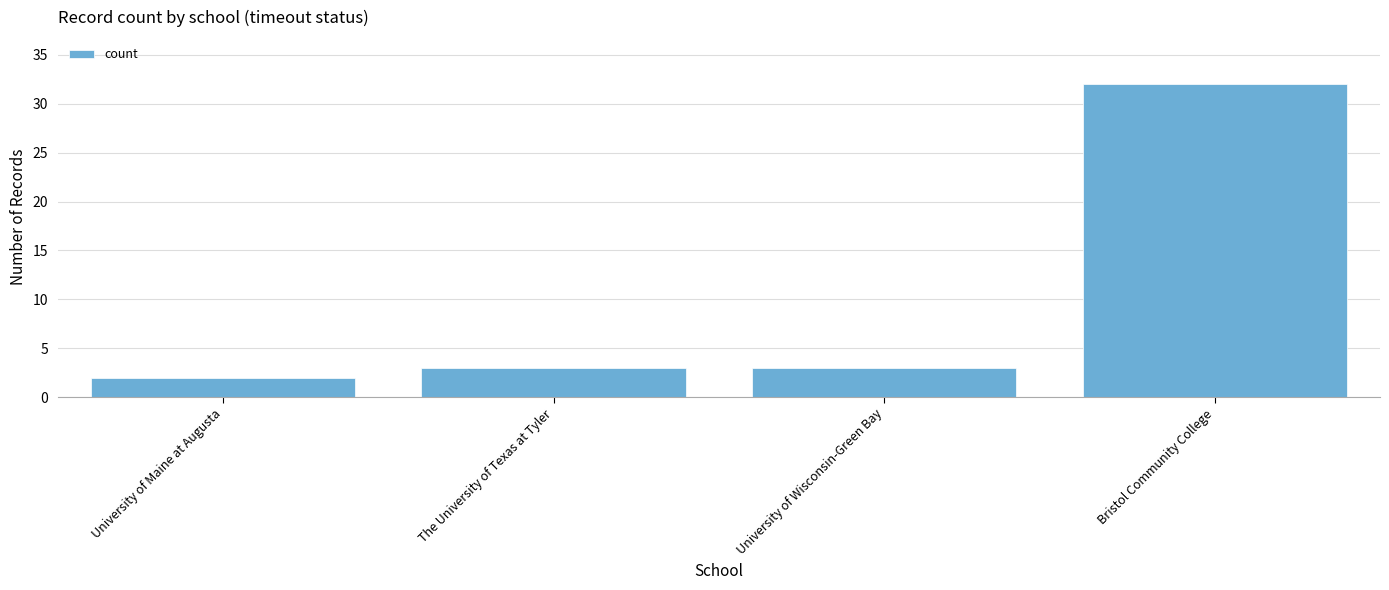

How many bars are there in total?

4